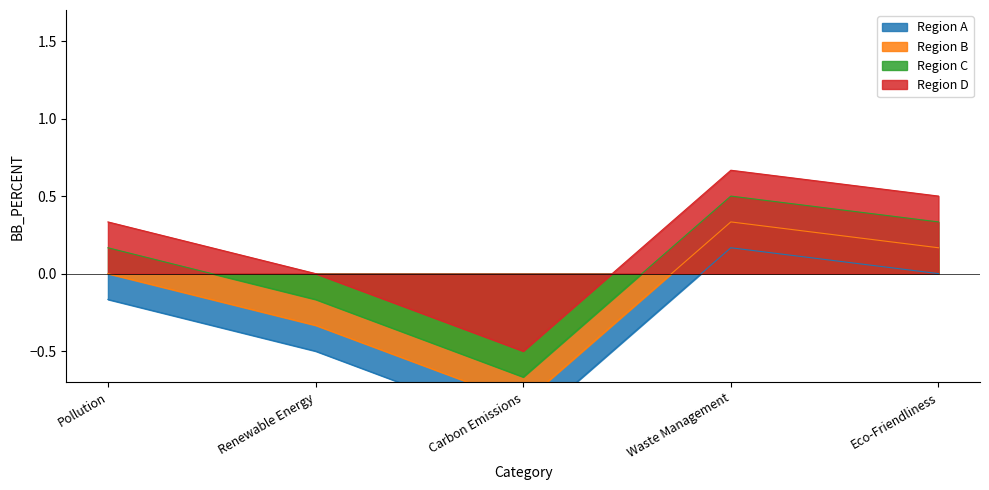

At how many categories does at least one series exceed 0?

3